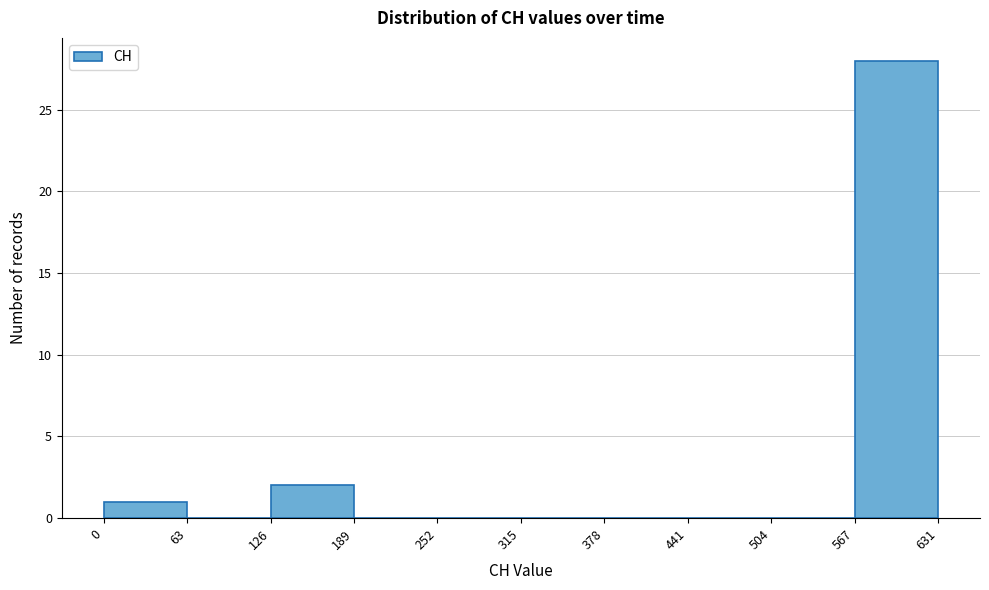

Reading left to right, list every bar in this chart as the range it spans on the x-axis followed by its height. The values are not printed on the chart, so give them approximately, as read against the axis.

0 to 63: 1
63 to 126: 0
126 to 189: 2
189 to 252: 0
252 to 315: 0
315 to 378: 0
378 to 441: 0
441 to 504: 0
504 to 567: 0
567 to 631: 28